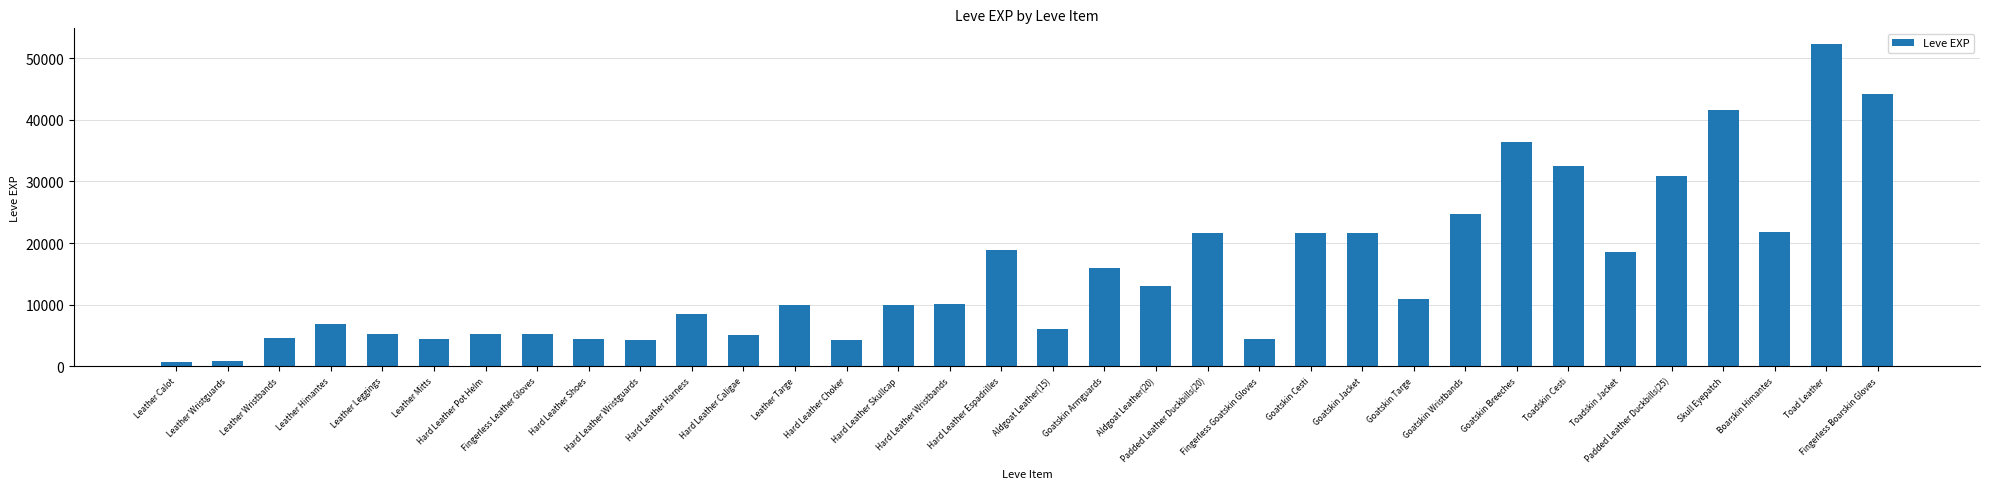

What is the maximum value shown in the chart?

52220